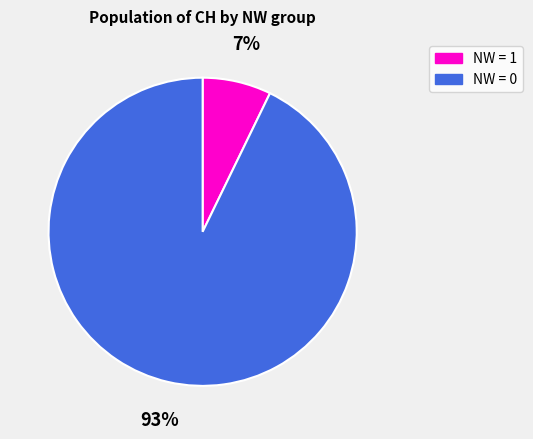

Is there any slice that represents more than half of the pie?

Yes